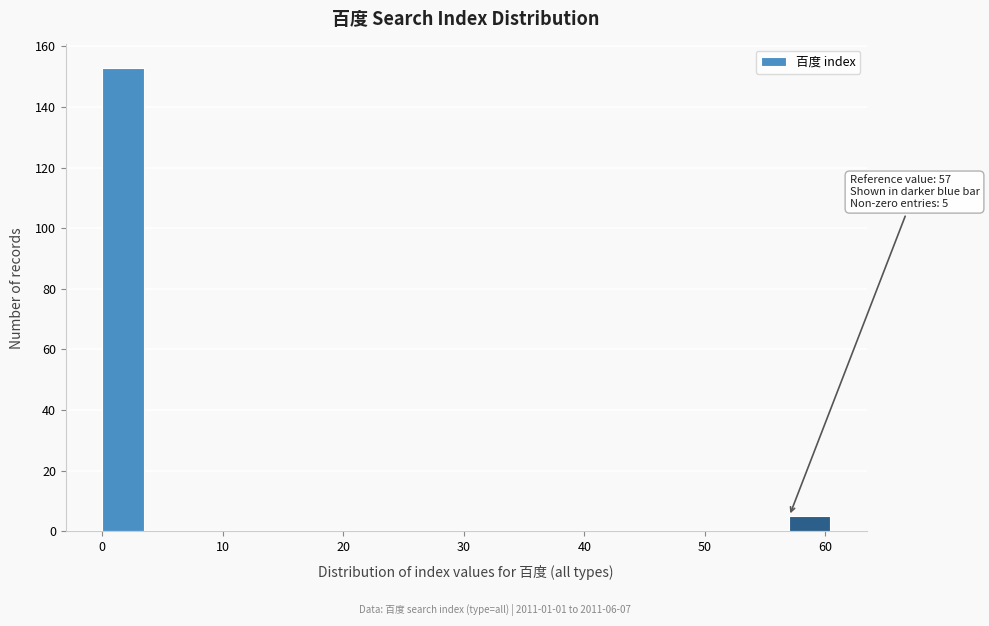

Over which range of the x-axis is the bar tallest?

0 to 4